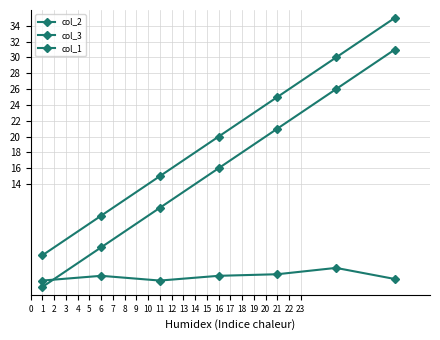

What is the value of the col_1 point at the 3rd from the left?

1.8